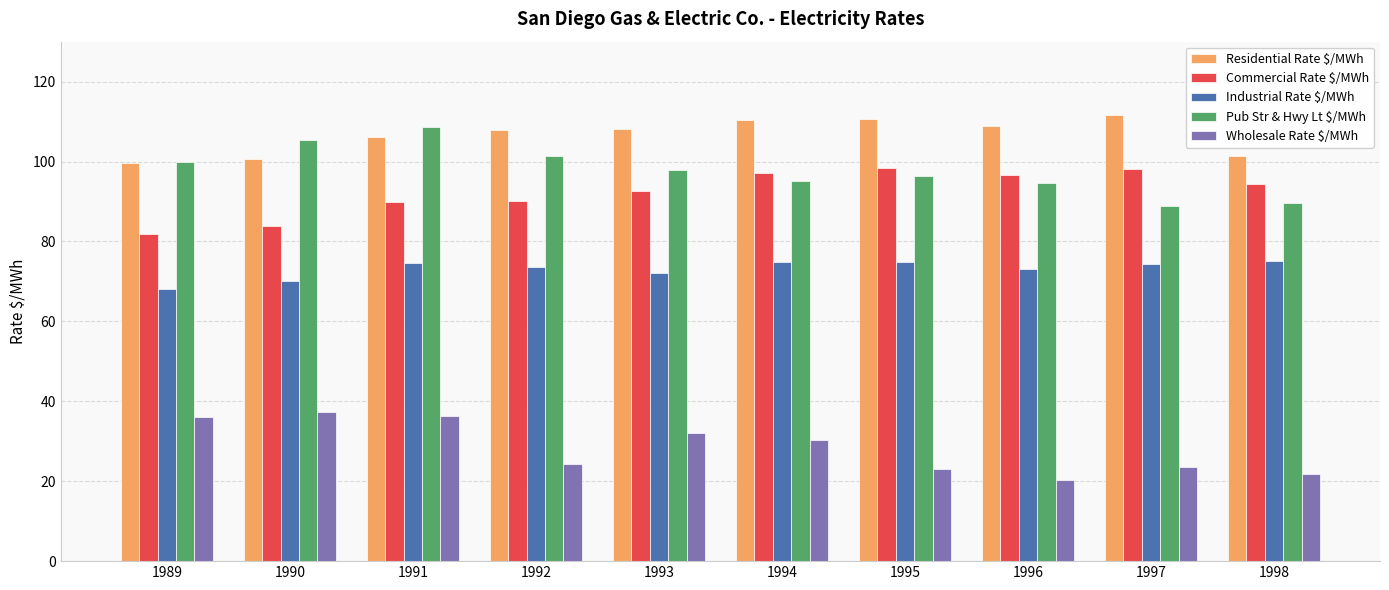

Rank the series at 1992 from highest to lowest value.

Residential Rate $/MWh, Pub Str & Hwy Lt $/MWh, Commercial Rate $/MWh, Industrial Rate $/MWh, Wholesale Rate $/MWh